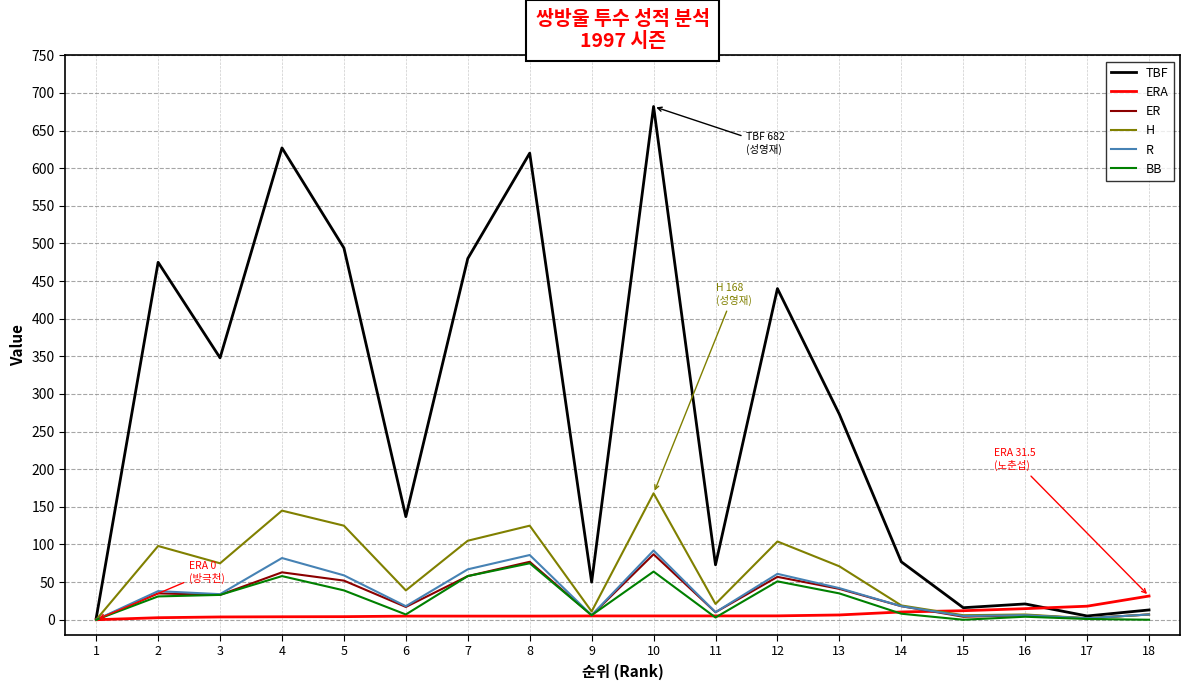

Is the value of R at 8 greater than the value of ER at 7?

Yes